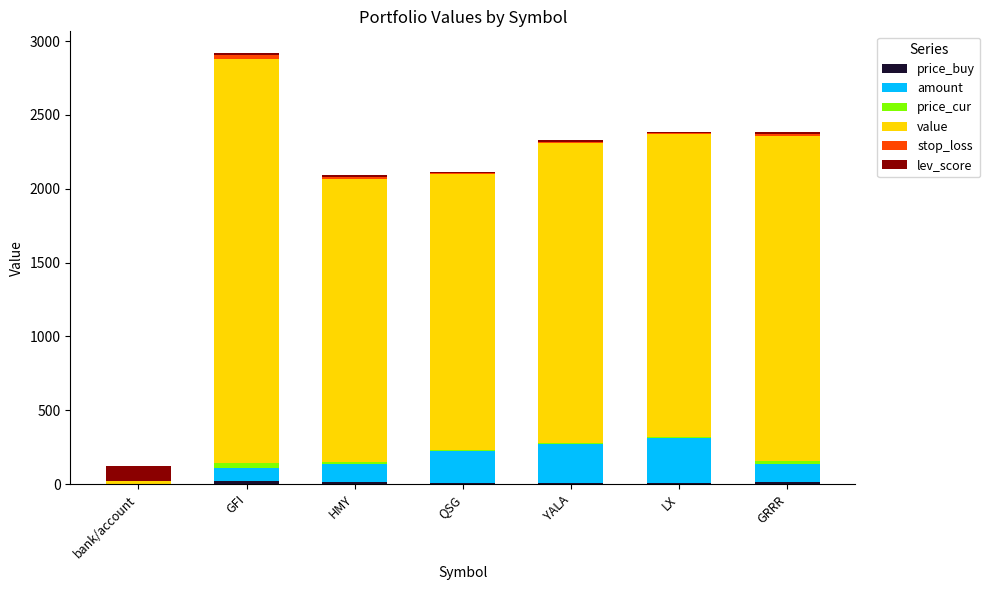

At which category is the sum across all series the highest?

GFI